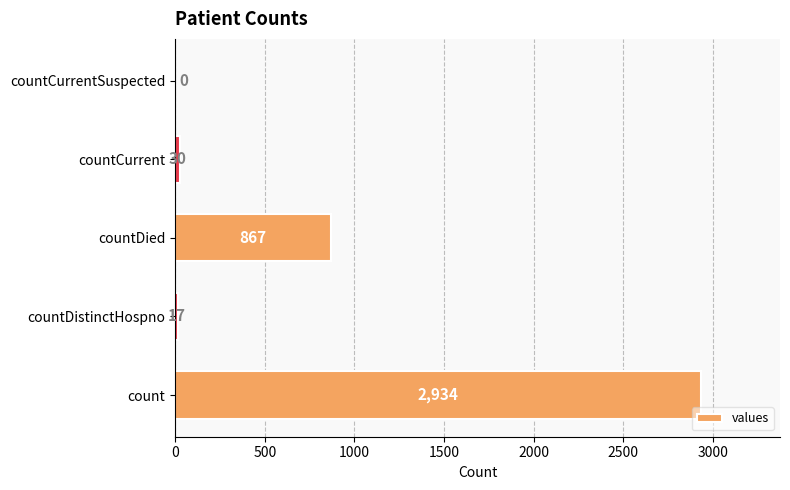

How many categories are shown in the chart?

5